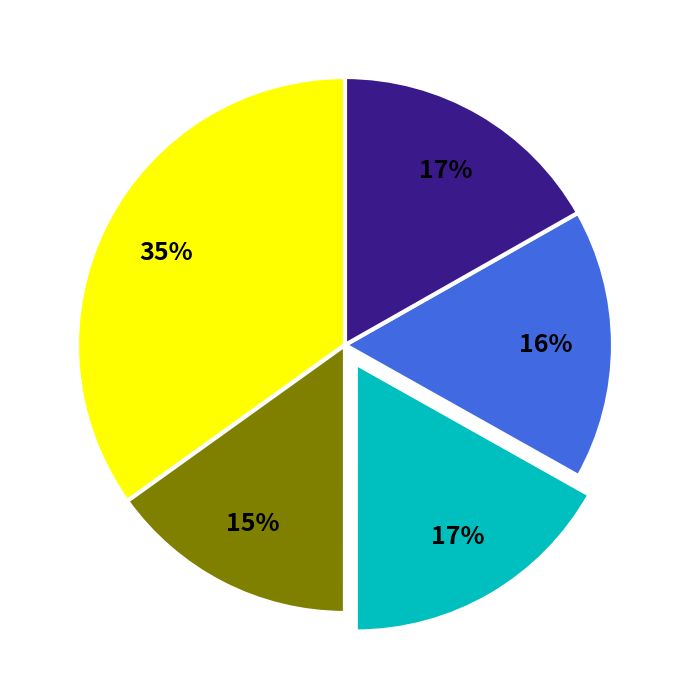

To the nearest percent, what is the difference between the largest and smallest slice percentages?

20%